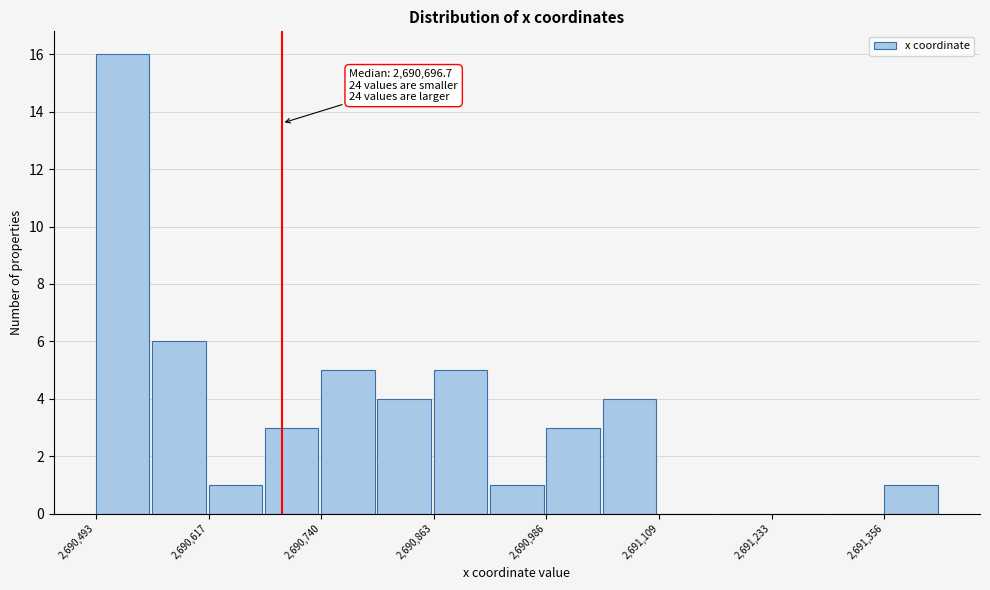

Around what value on the x-axis is the tallest bar? Give the approximate position of its centre, as read against the axis.

2690520